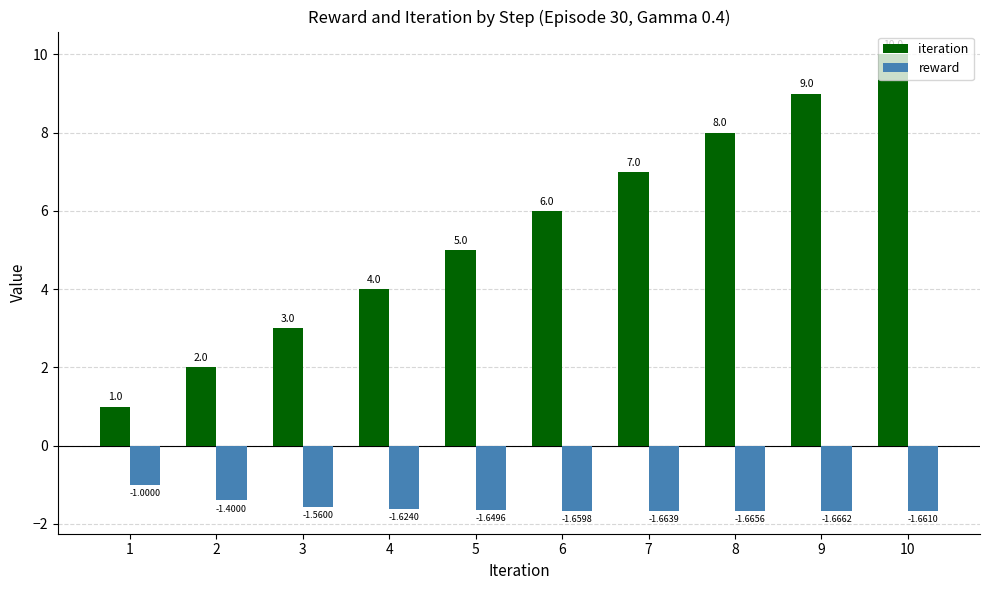

What is the lowest value of the iteration series?

1.0